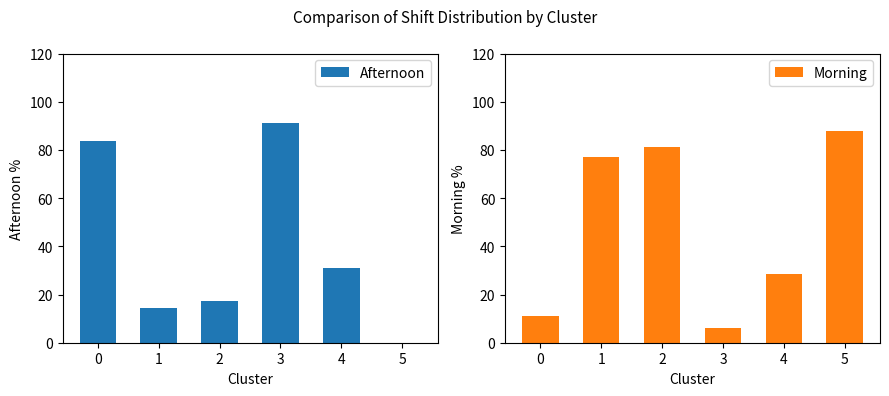

How many data points in Morning are less than 77?

3